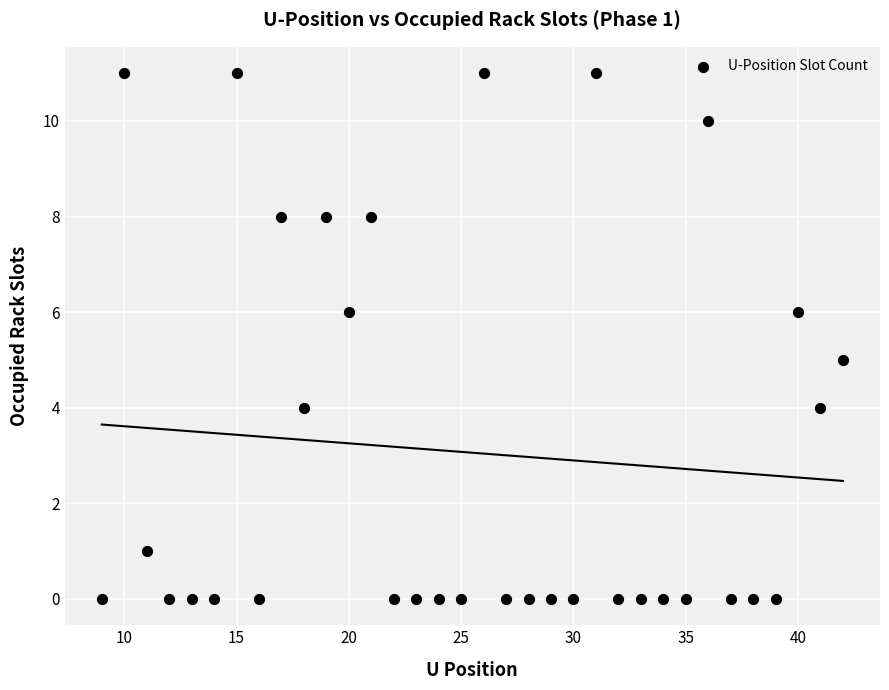

What is the range of Y values (max minus min)?

11